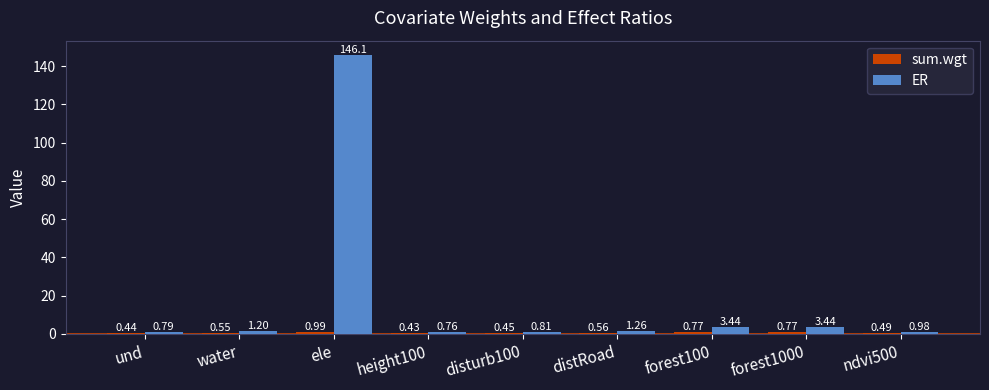

What is the sum of all ER values?

158.7